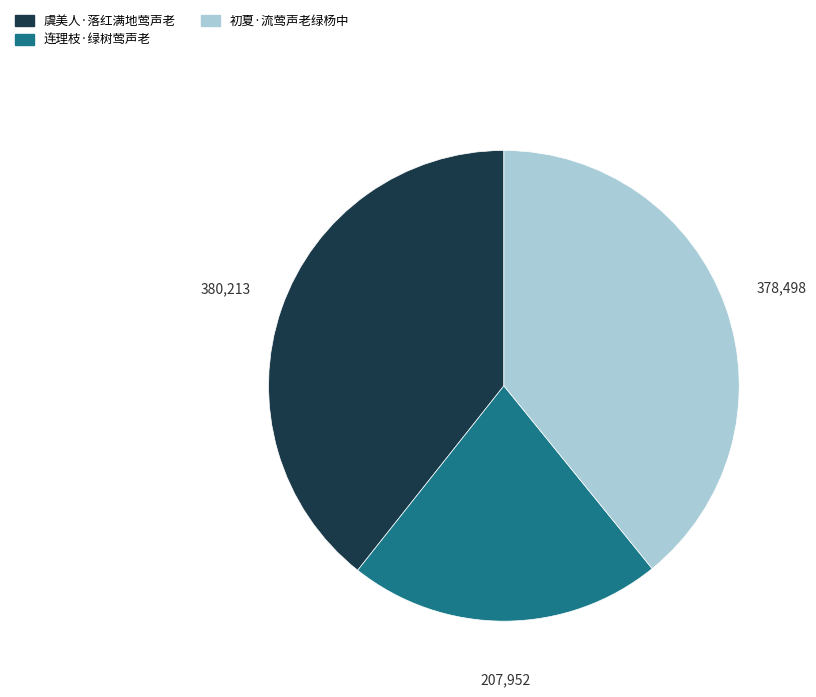

Do 虞美人·落红满地莺声老 and 初夏·流莺声老绿杨中 together represent more than half of the pie?

Yes